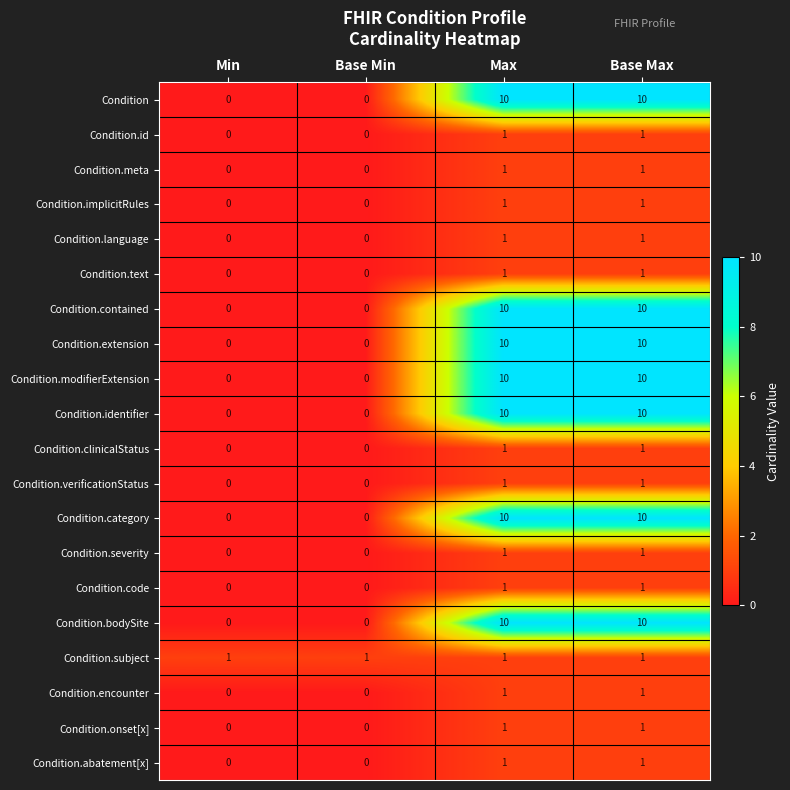

What is the average value of the Condition.identifier series?

5